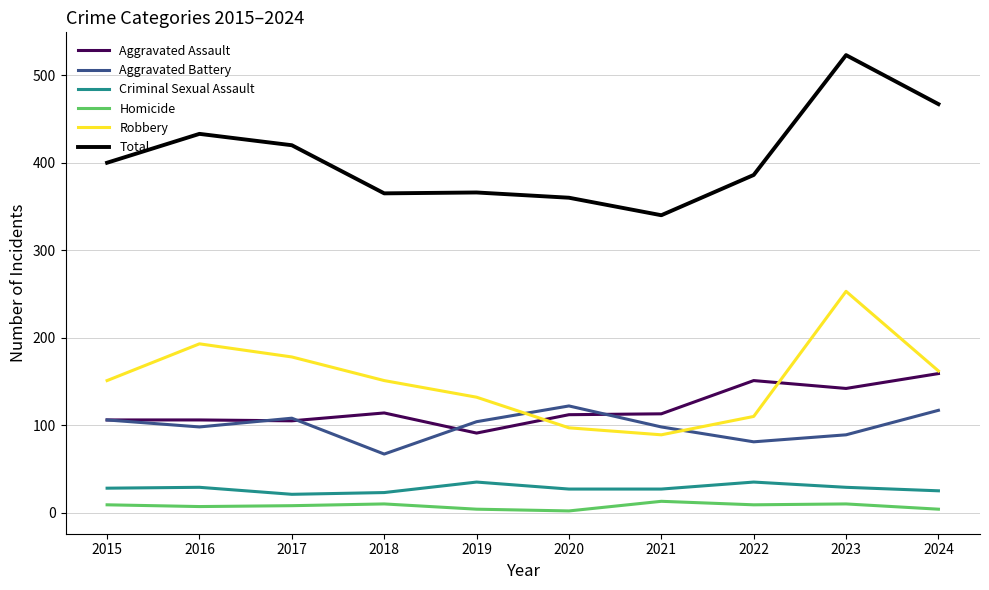

What is the difference between the maximum and minimum values in the Total series?

183